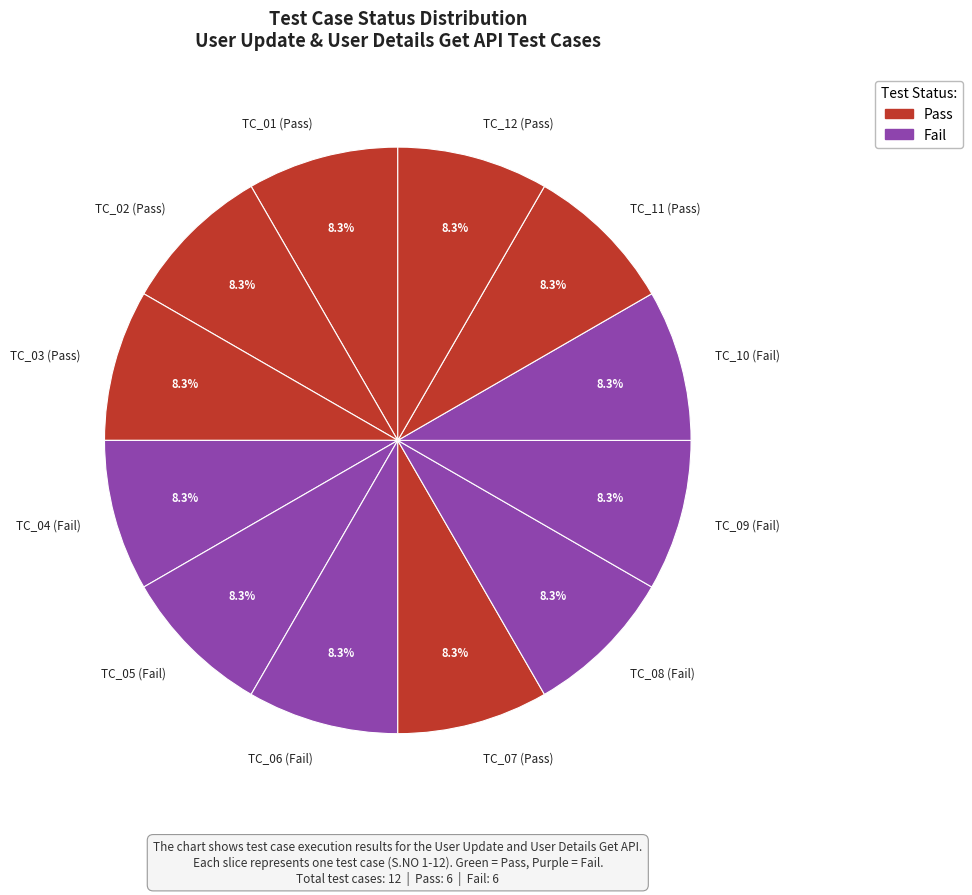

Approximately how many times larger is the value at TC_04 (Fail) compared to TC_07 (Pass)?

1.0